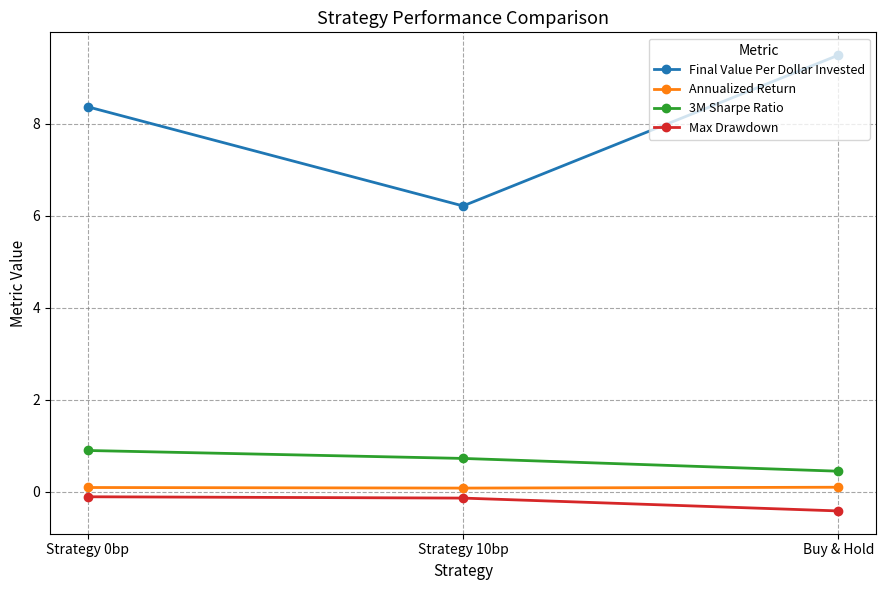

Which series has the widest spread of values?

Final Value Per Dollar Invested